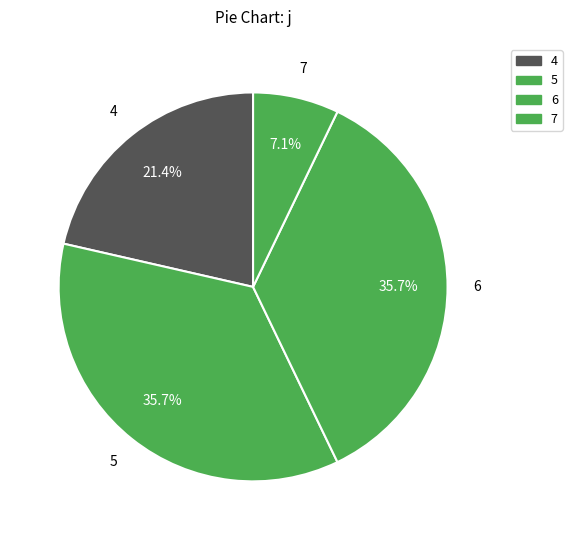

The 5 slice represents 46% of the pie. True or false?

False